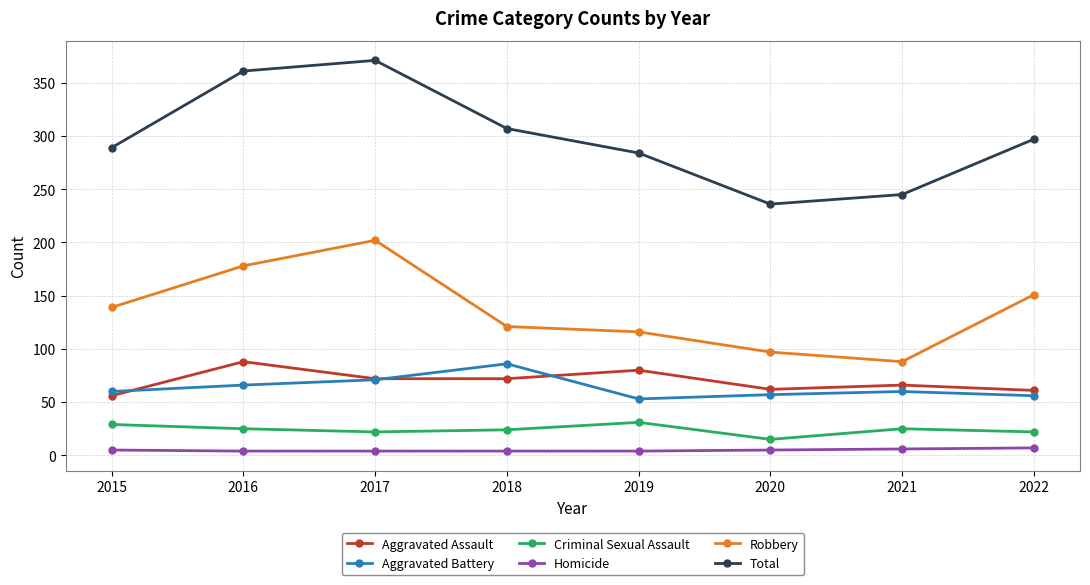

How many interior local peaks does the Aggravated Assault series have?

3